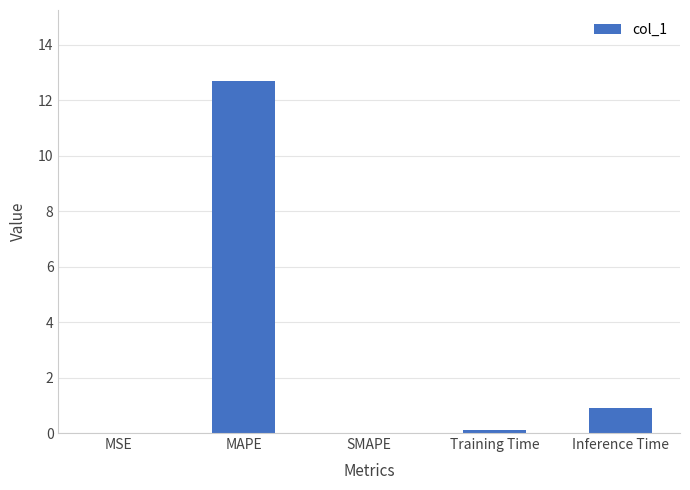

Are the bars horizontal?

No